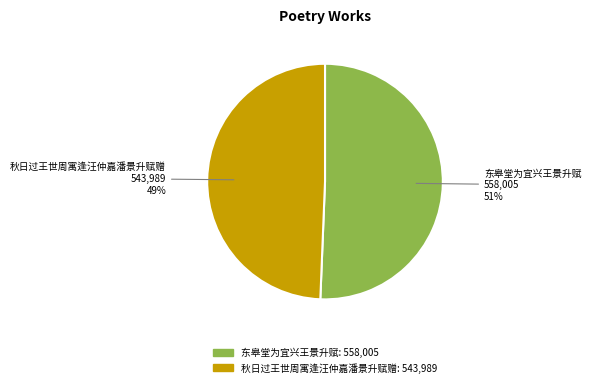

Is the sum of 东皋堂为宜兴王景升赋 and 秋日过王世周寓逢汪仲嘉潘景升赋赠 greater than half?

Yes